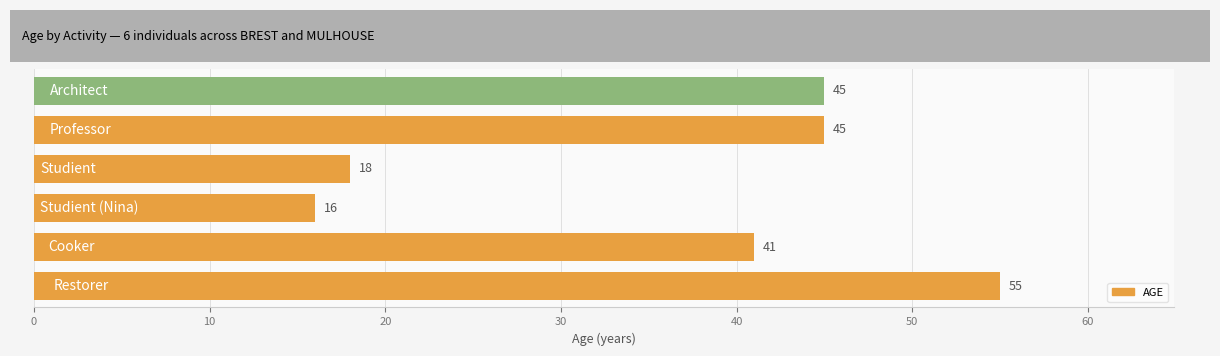

What is the difference between the maximum and minimum values?

39